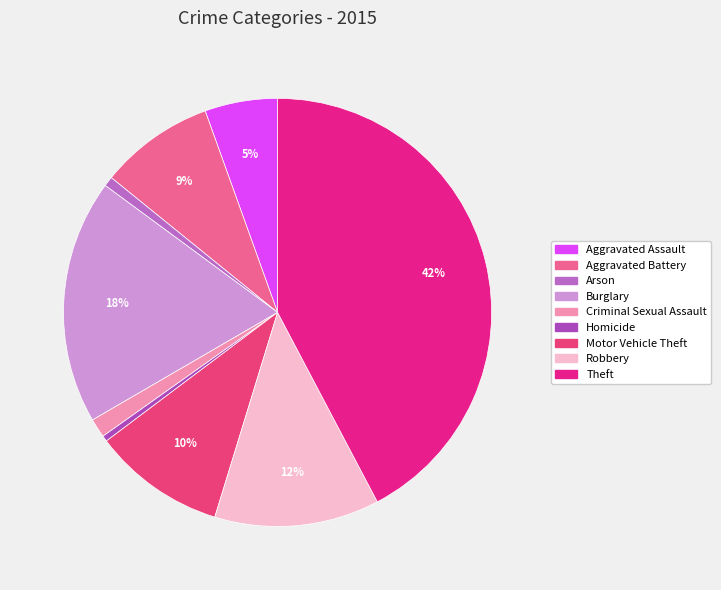

To the nearest percent, what is the difference between the Criminal Sexual Assault and Robbery slice percentages?

11%